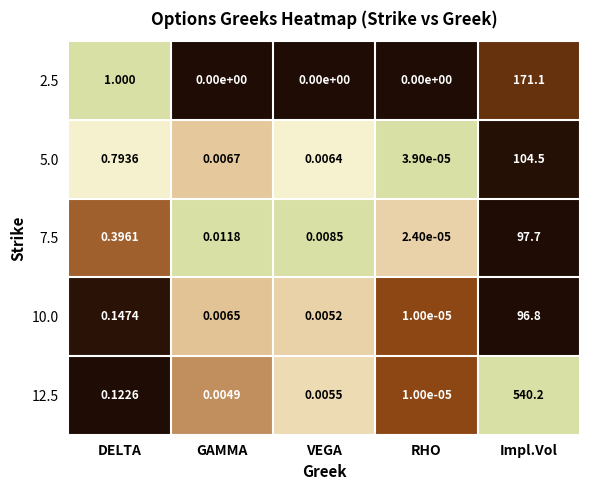

At which label does 2.5 reach its peak?

Impl.Vol